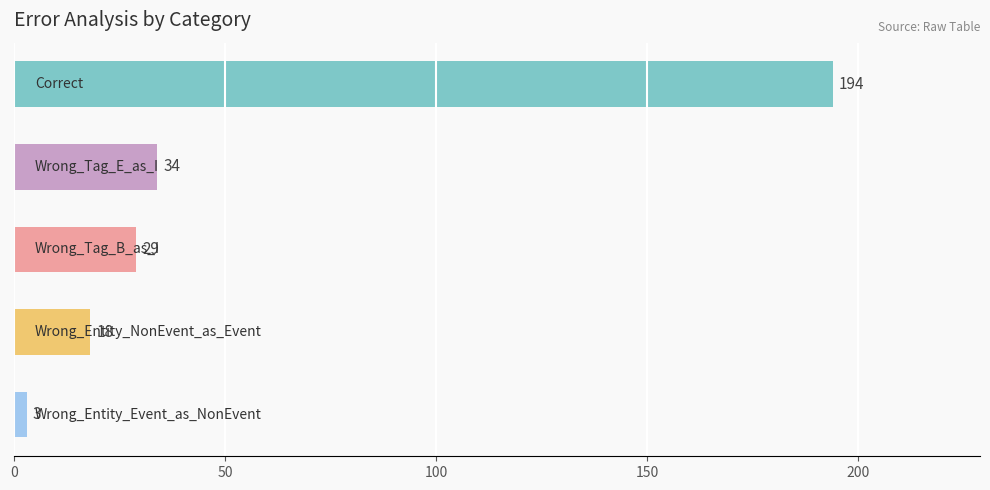

Are the bars grouped side by side (vs. stacked)?

No